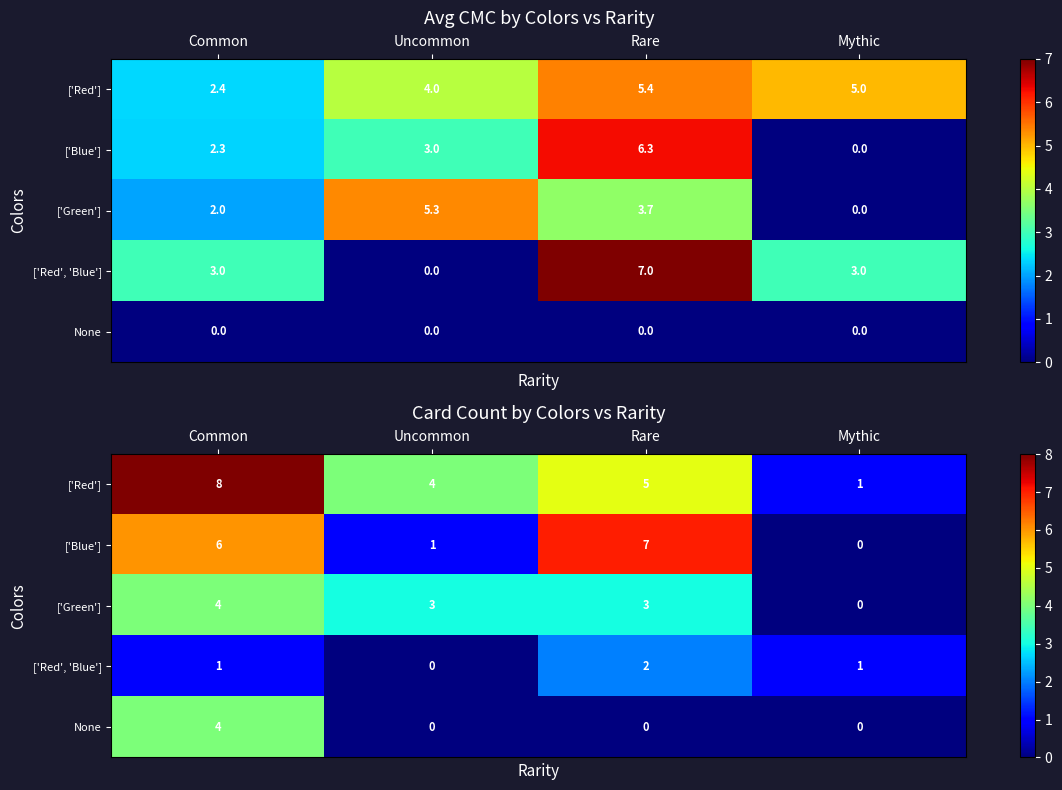

How many values in the ['Red', 'Blue'] series are below 1?

1